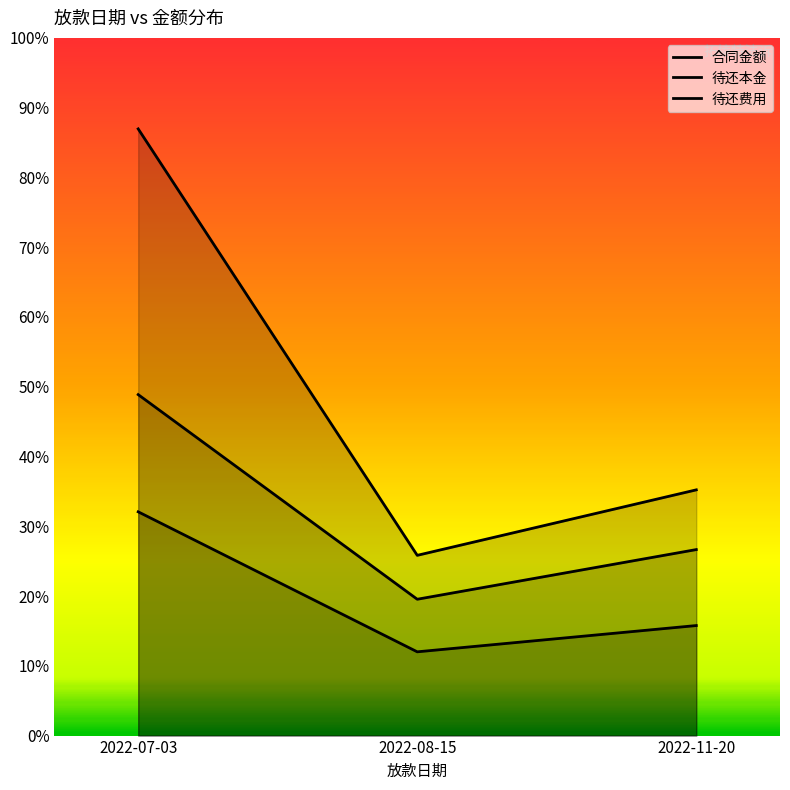

Does the chart have visible grid lines?

No